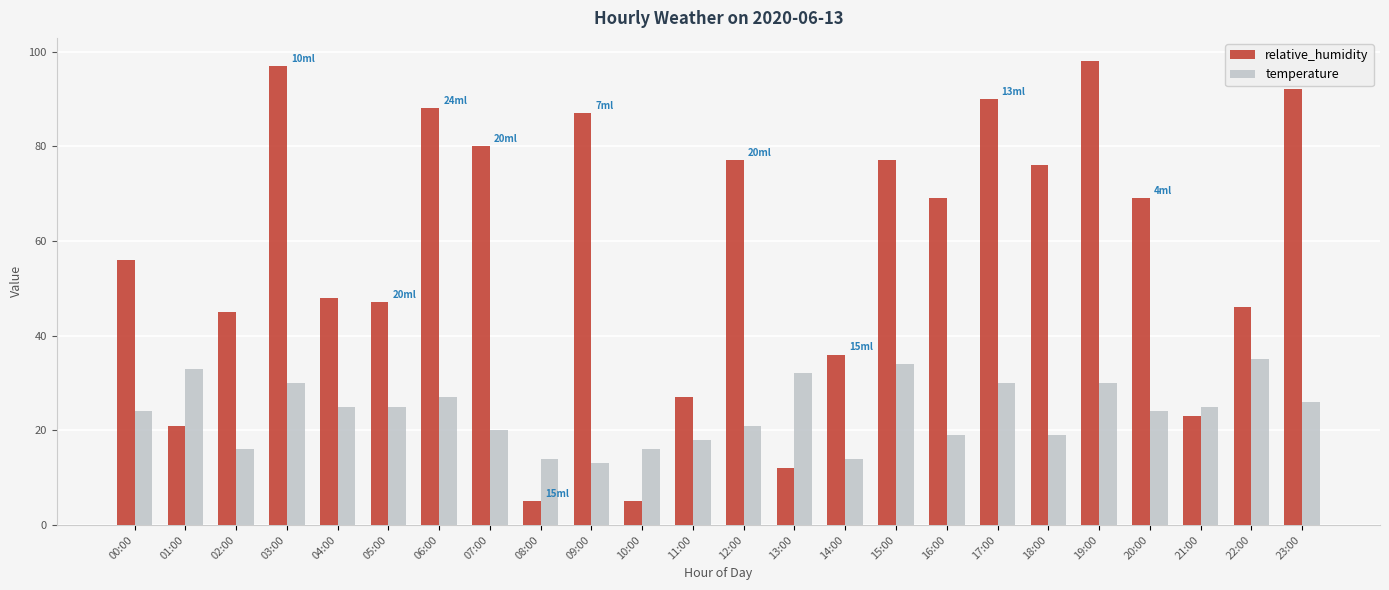

The relative_humidity series shows 87 at 09:00. True or false?

True